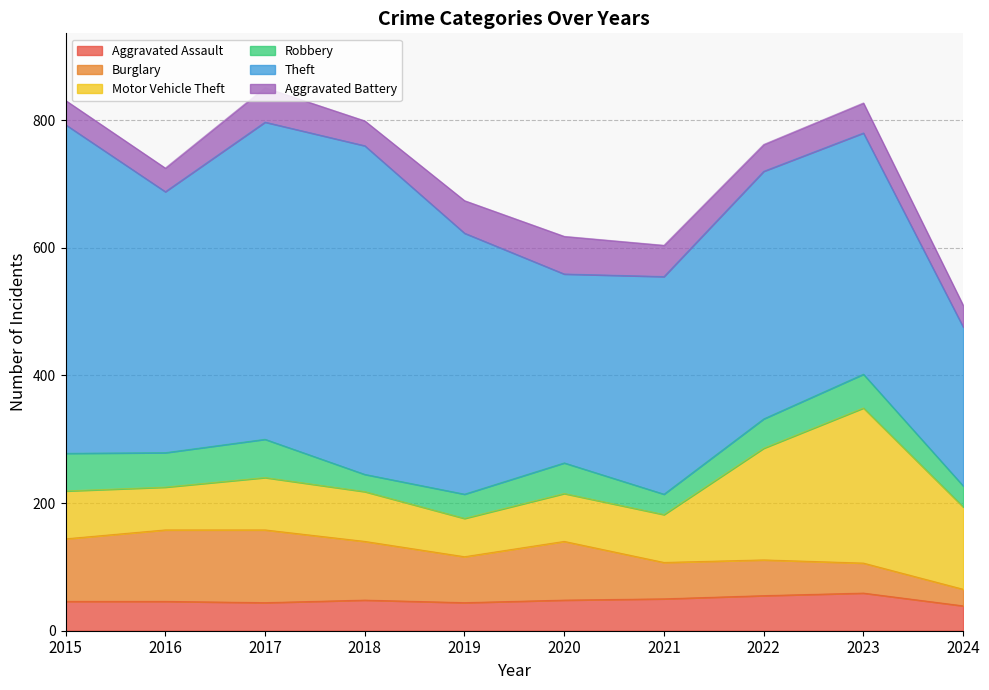

Reading right to left, what are all the values shown in this chart?

Aggravated Assault: 39	59	55	50	48	44	48	44	46	46
Burglary: 26	47	56	57	92	72	92	114	112	98
Motor Vehicle Theft: 129	243	175	75	75	60	78	82	67	75
Robbery: 33	53	46	32	48	38	27	60	54	59
Theft: 249	378	388	341	296	409	515	497	409	515
Aggravated Battery: 34	47	42	49	59	51	39	54	37	38